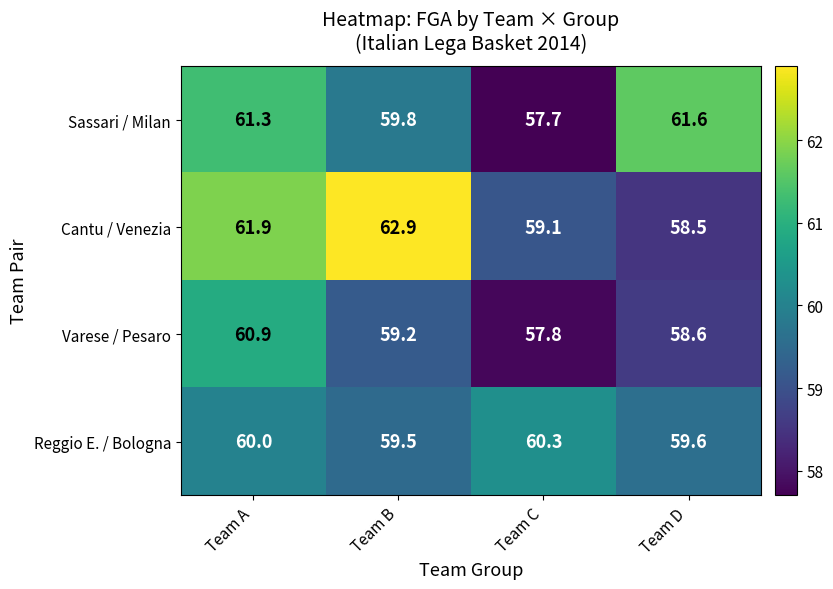

What is the sum of the Reggio E. / Bologna values at Team B and Team D?

119.1